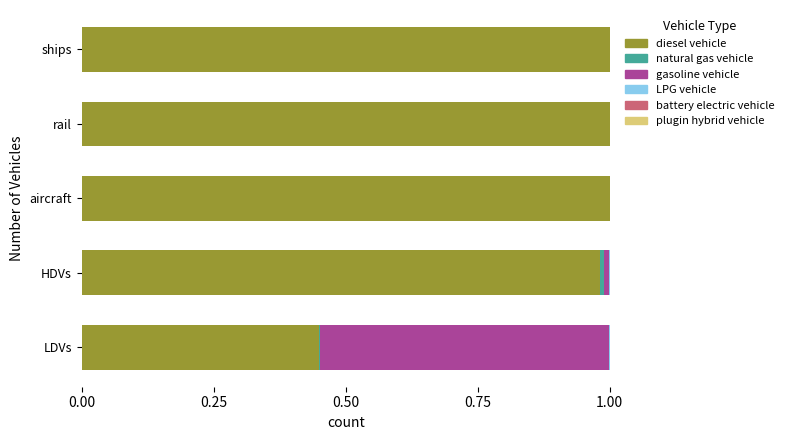

The value of diesel vehicle at rail is 0.6. True or false?

False